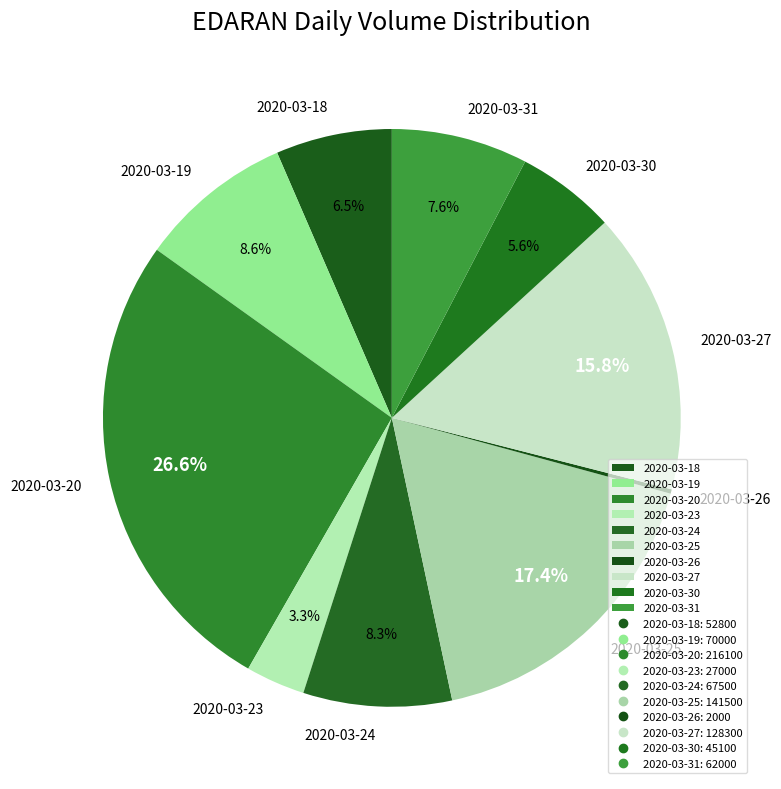

Is there any slice that represents more than half of the pie?

No